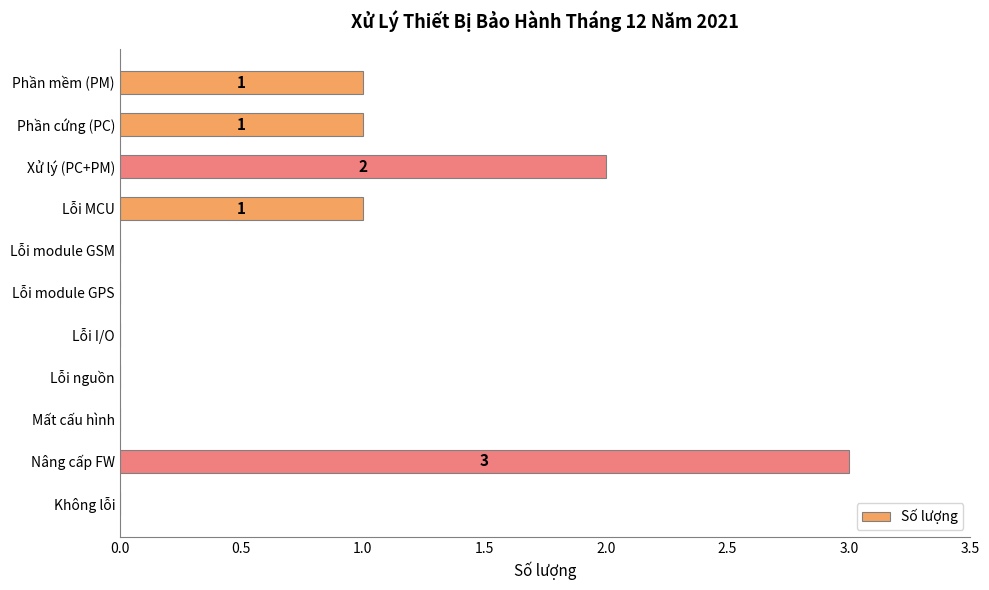

Which label corresponds to the largest value in the chart?

Nâng cấp FW